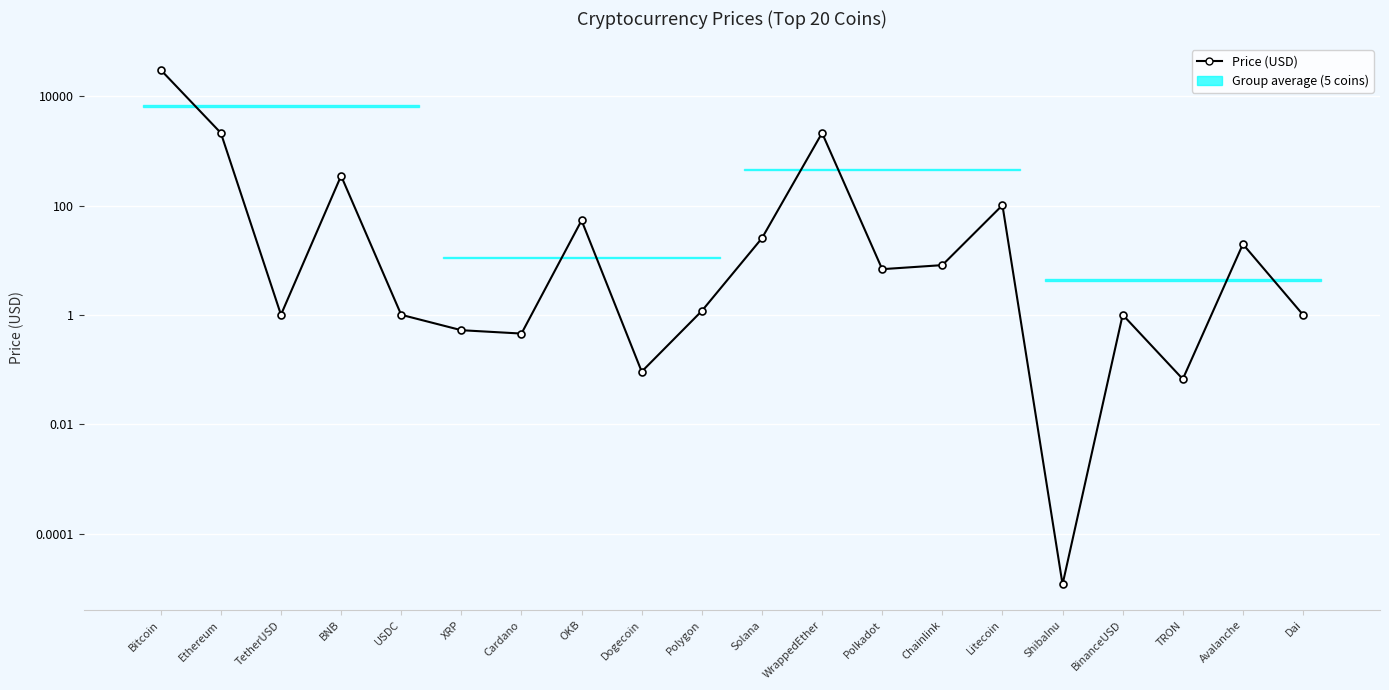

Which has a higher value, Chainlink or Polkadot?

Chainlink